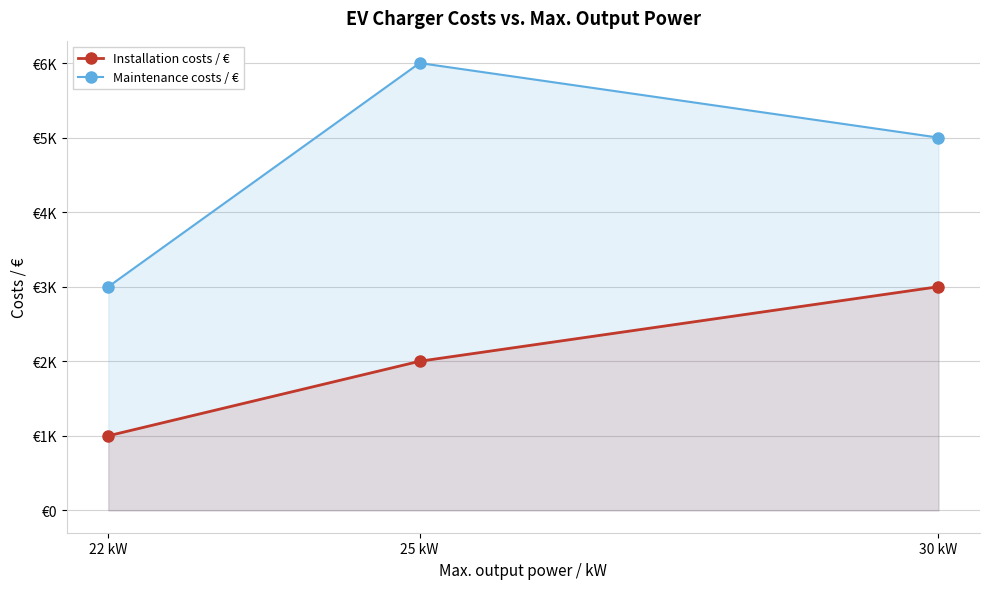

Rank the series by their maximum value, from lowest to highest.

Installation costs / €, Maintenance costs / €